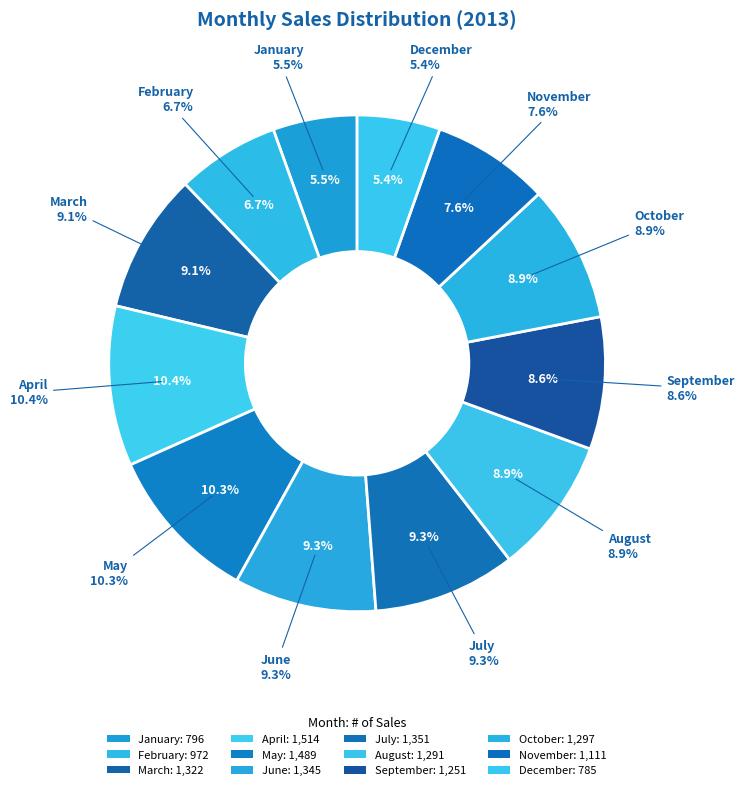

Is December the majority of the pie?

No